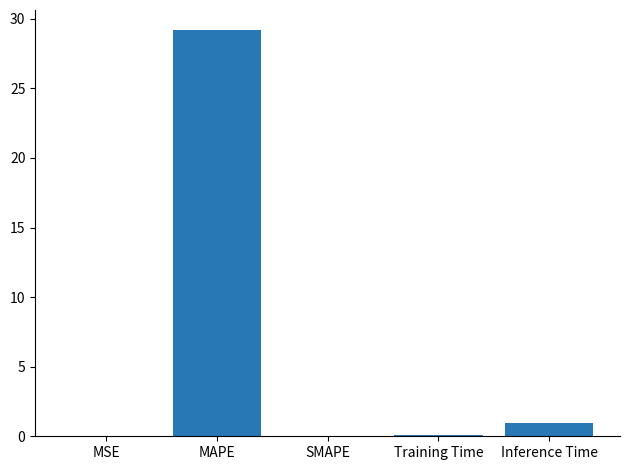

Where is the data nearest to the value 14?

Inference Time